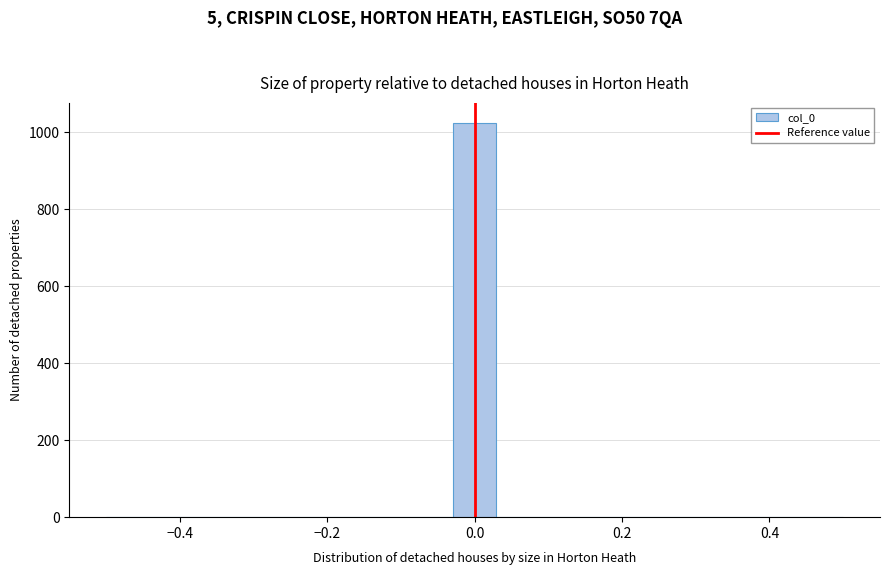

Read against the x-axis, roughly where is the centre of the tallest bar?

0.00